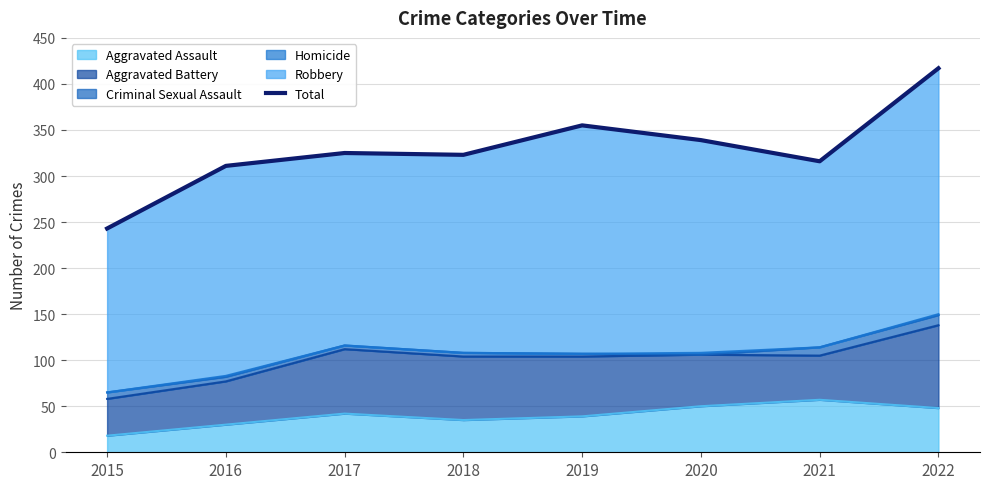

What is the sum of all values?

2629